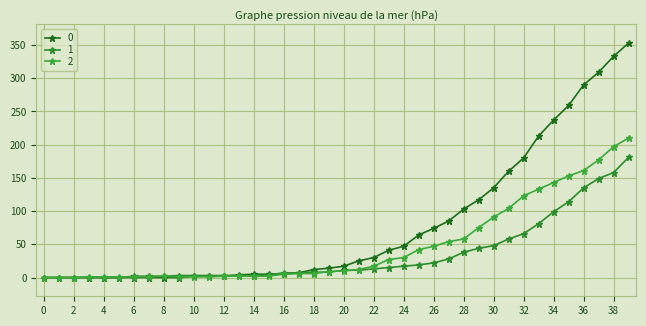

How many series are shown in this chart?

3